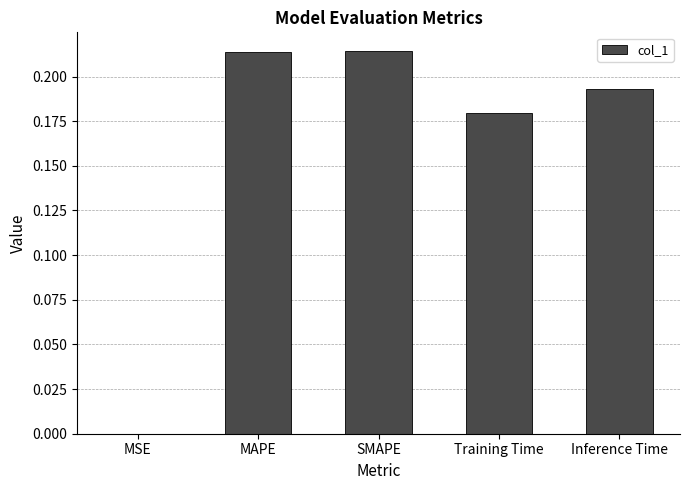

Which has a higher value, MSE or Inference Time?

Inference Time